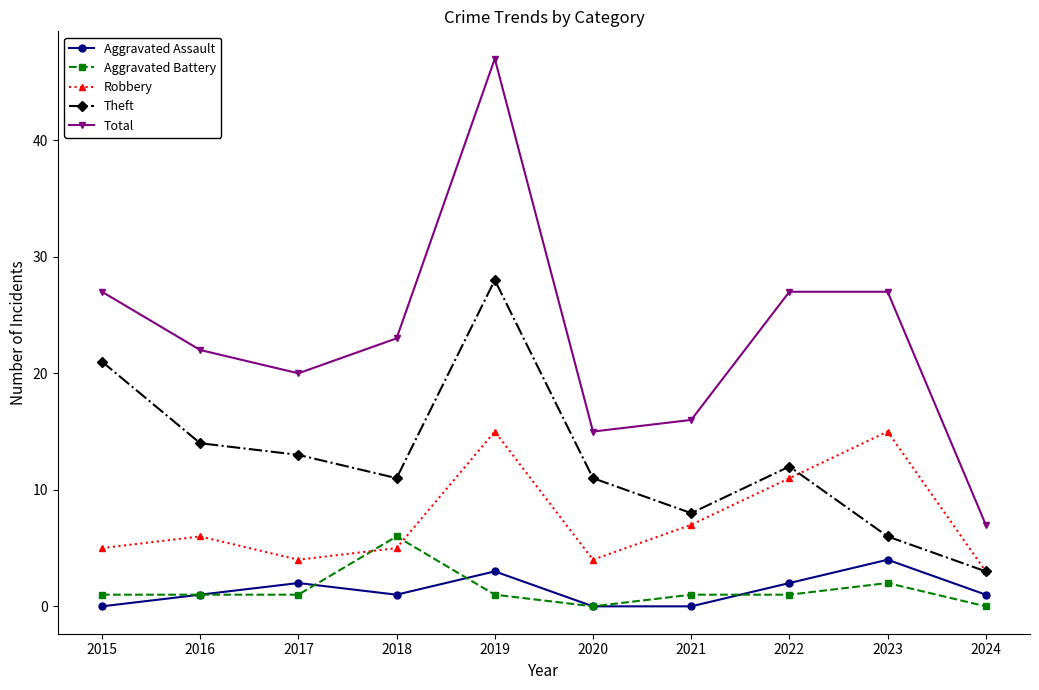

At how many categories does at least one series exceed 43?

1